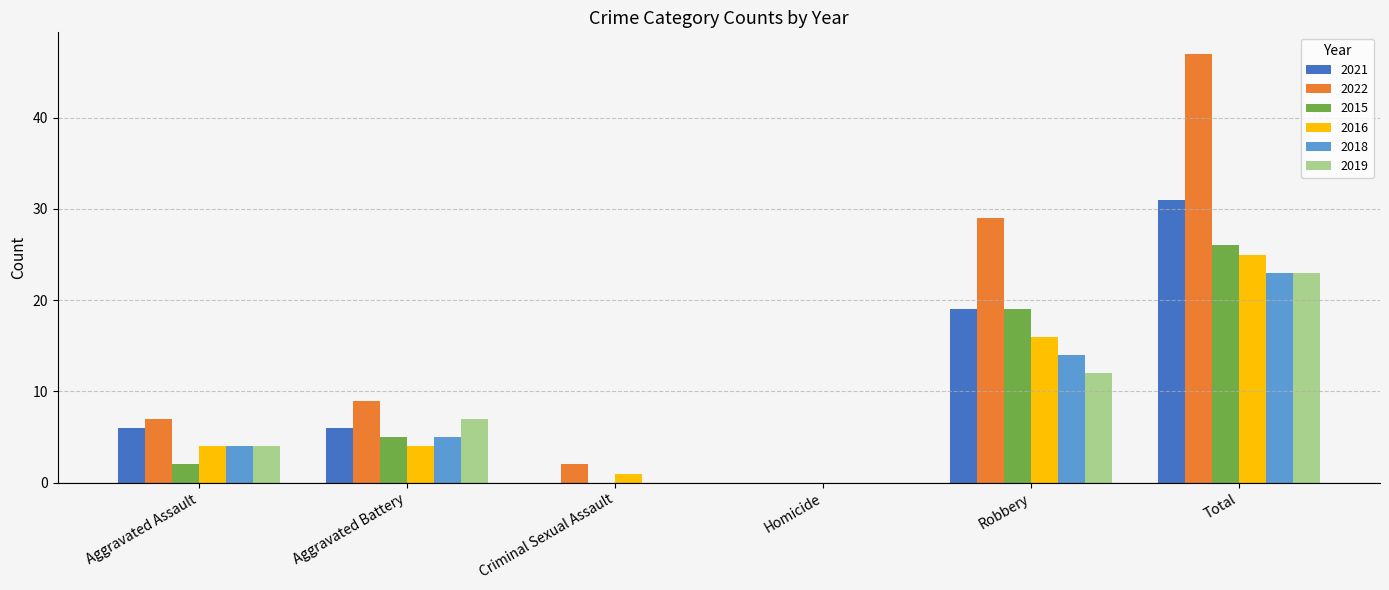

What is the difference between the 2018 values at Total and Homicide?

23